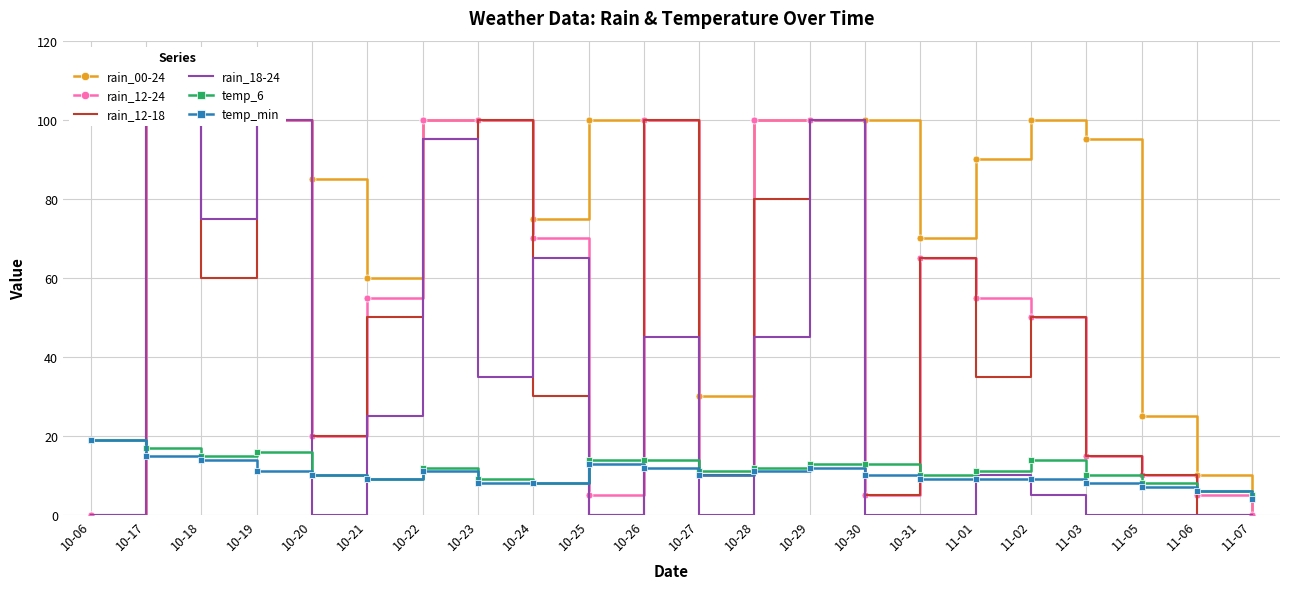

Count the number of categories in the chart.

22